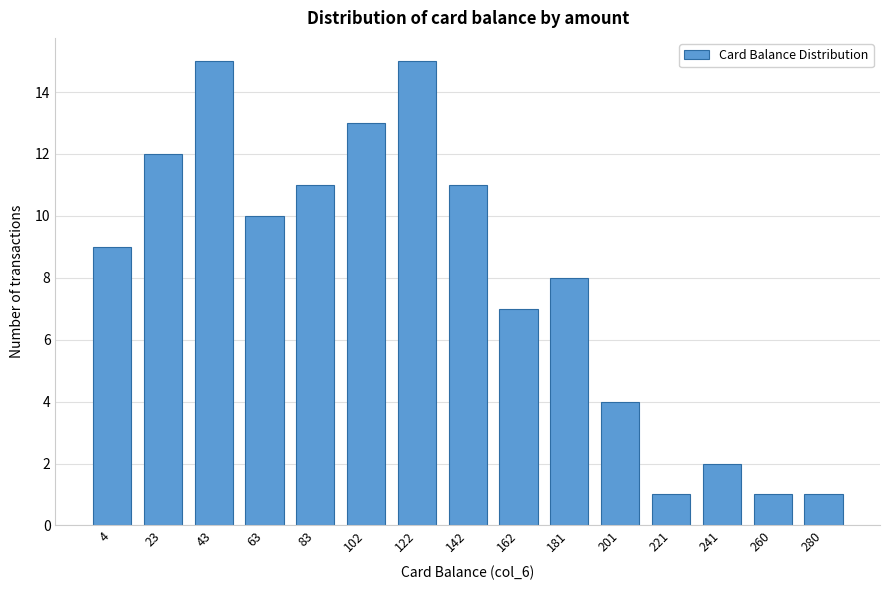

Reading left to right, what are all the values shown in this chart?

9	12	15	10	11	13	15	11	7	8	4	1	2	1	1